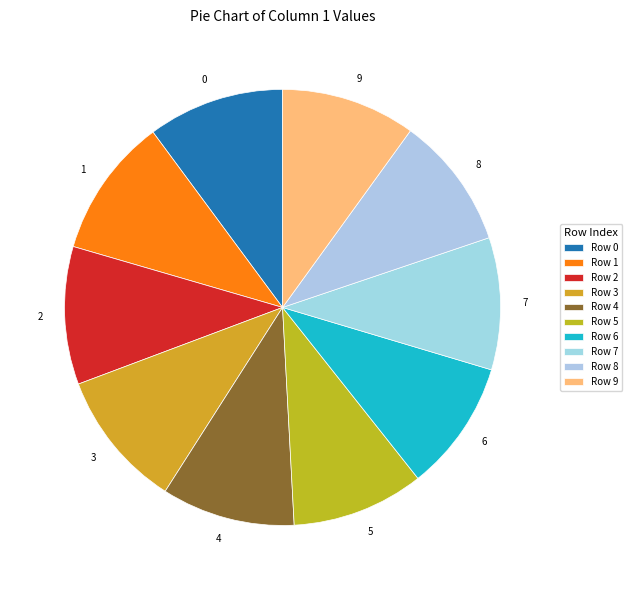

Is there any slice that represents more than half of the pie?

No